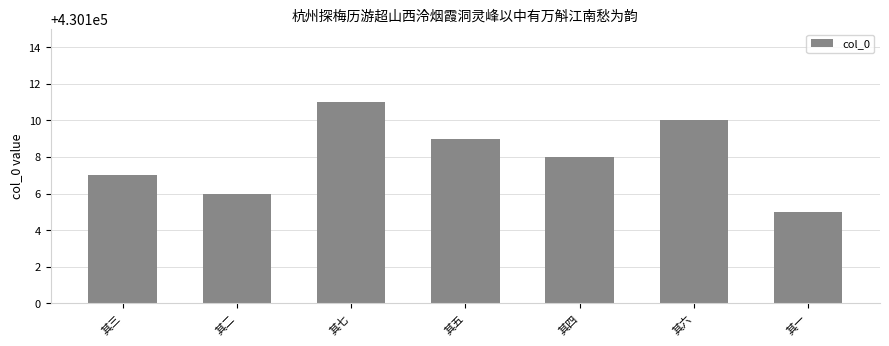

What is the smallest value displayed?

430105